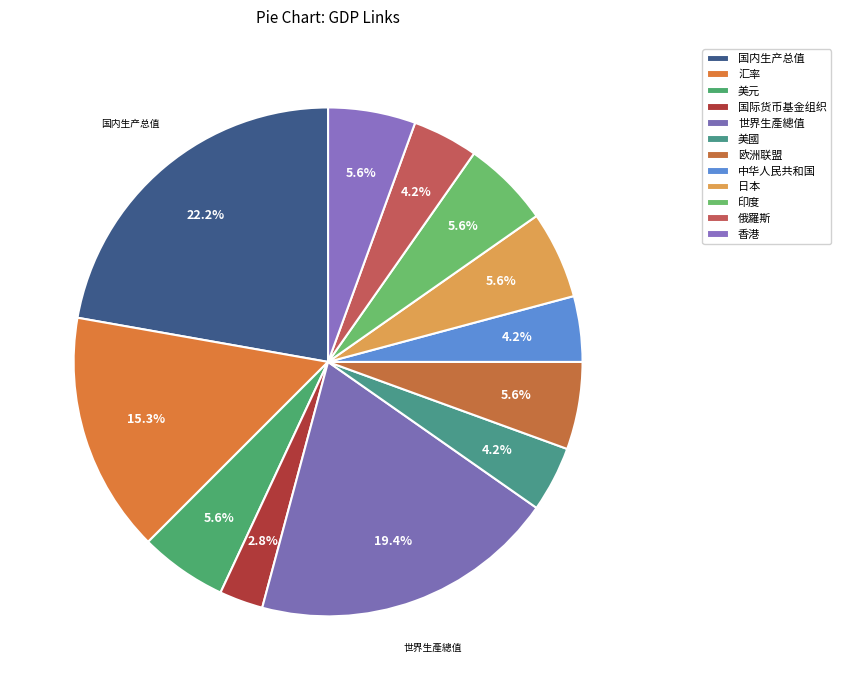

To the nearest percent, what is the difference between the largest and smallest slice percentages?

19%